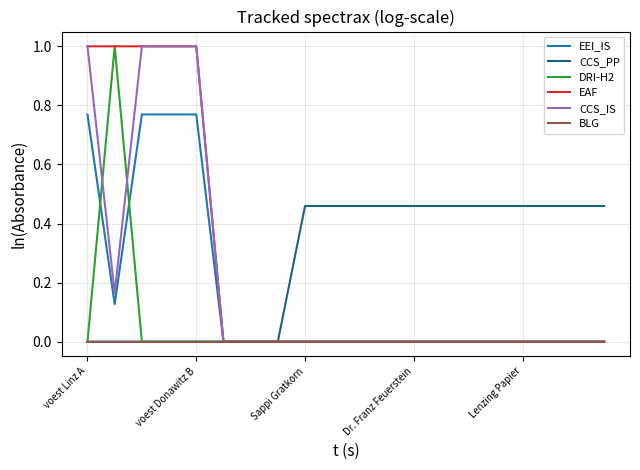

What is the maximum value shown in the chart?

1.0